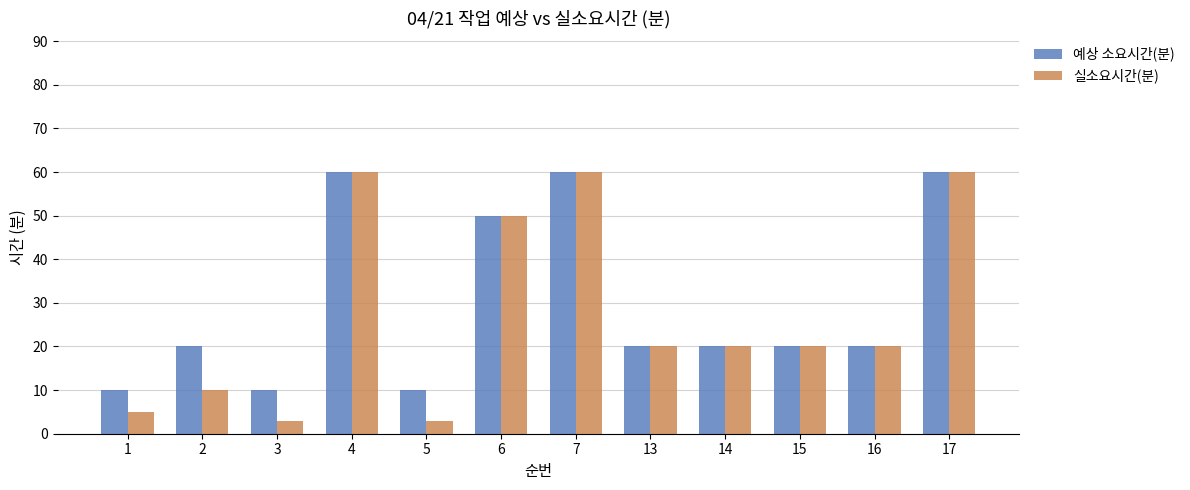

Does the chart contain any negative values?

No